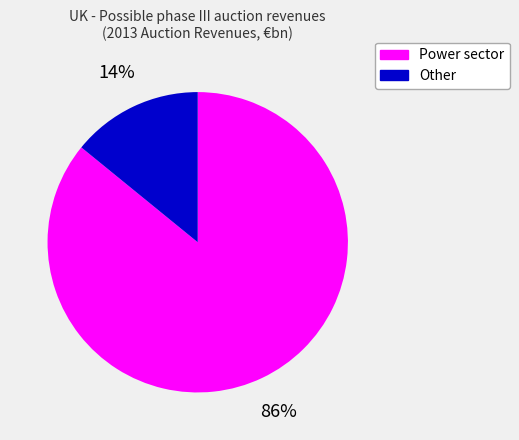

Which has a higher value, Power sector or Other?

Power sector